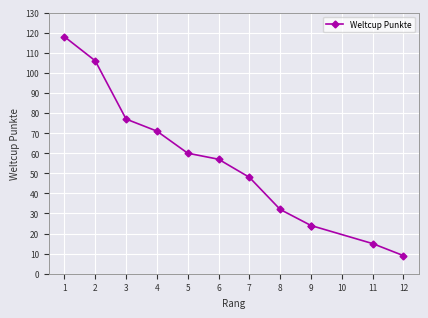

What is the difference between the maximum and minimum values?

109